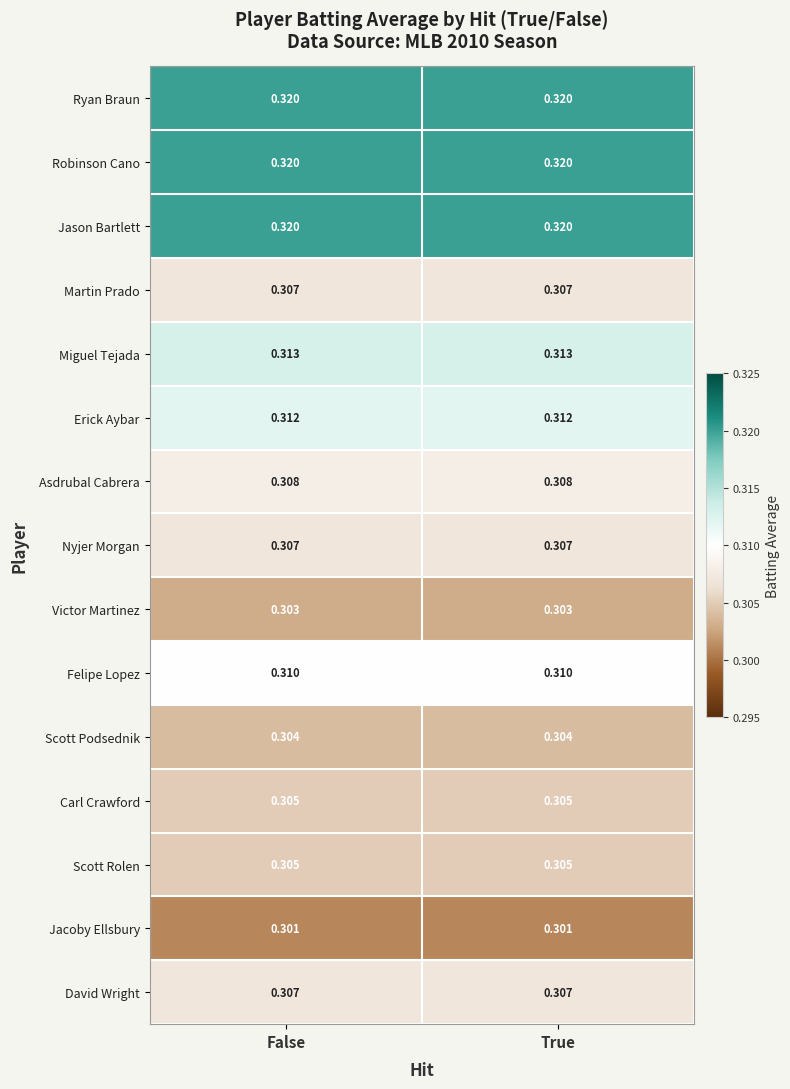

Is the value of Ryan Braun at True greater than the value of Martin Prado at True?

Yes